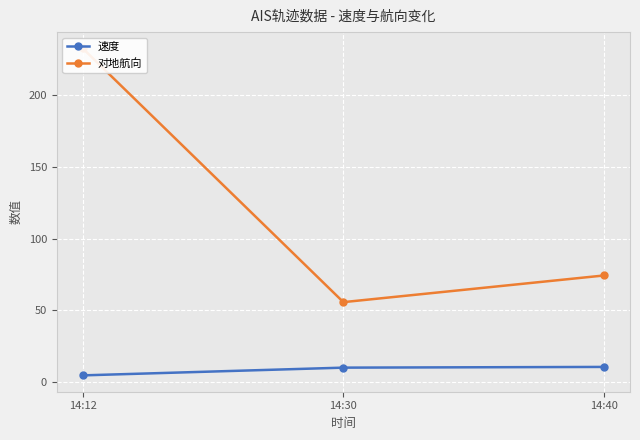

What is the total value across all series at 14:12?

237.5